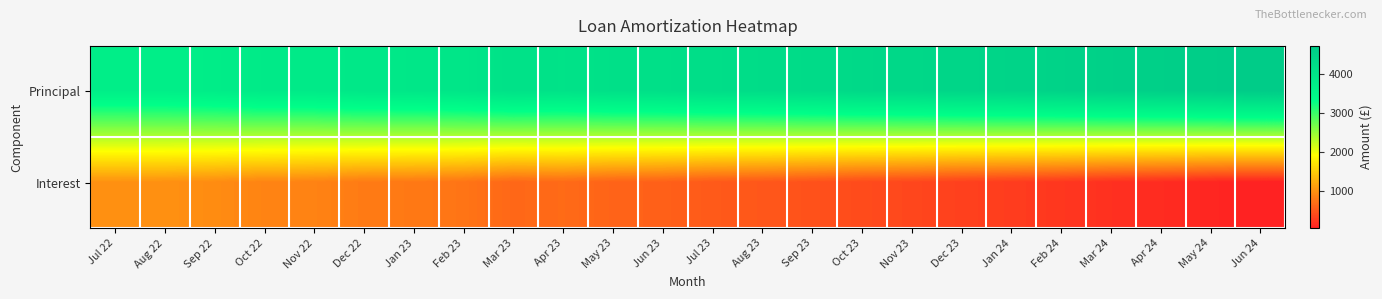

Count the number of categories in the chart.

24